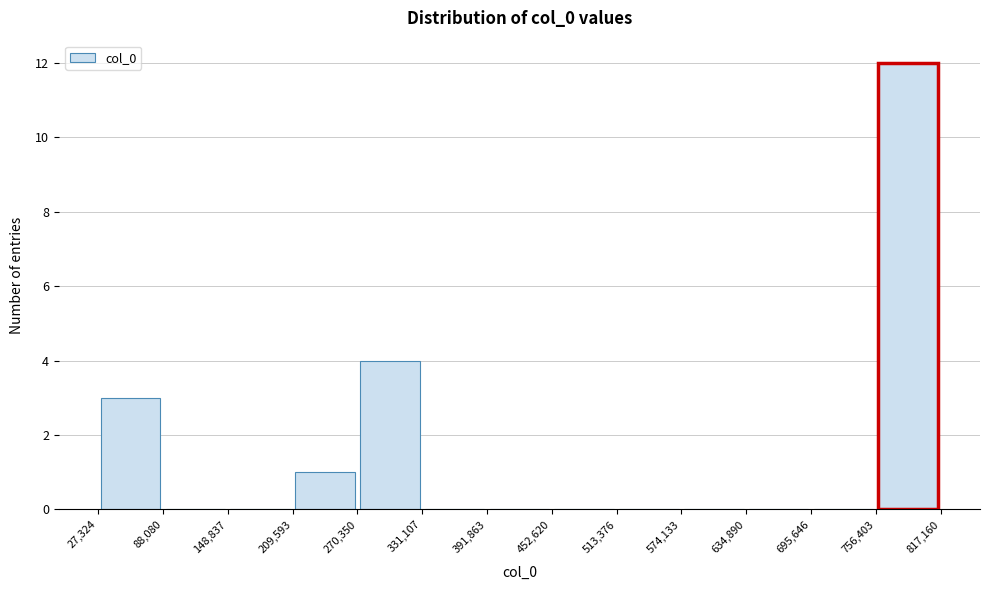

Which range on the x-axis has the tallest bar?

756,403 to 817,160